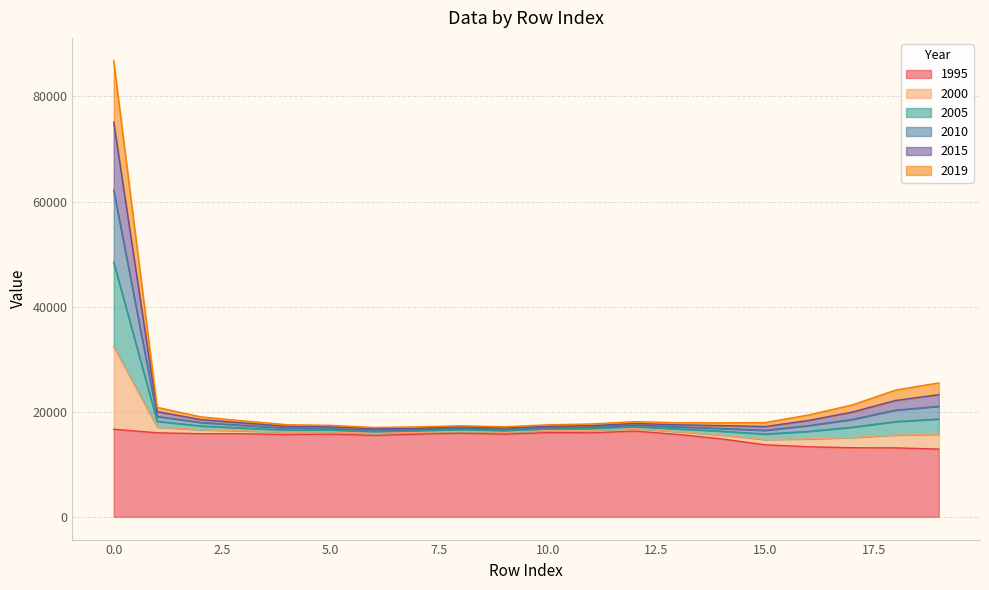

True or false: 2010 has a value of 16625.8 at 9.

True